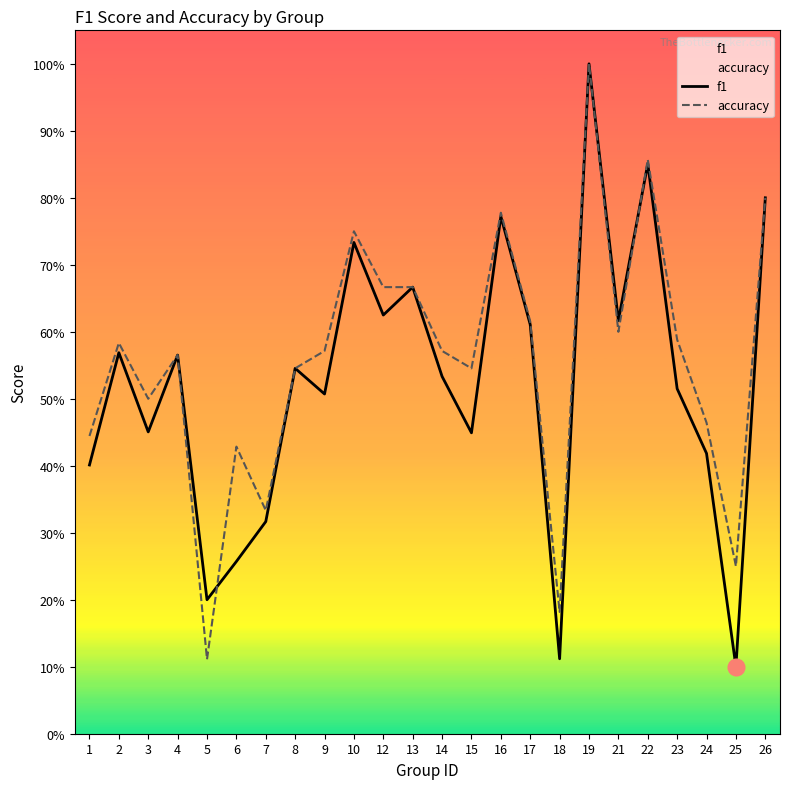

What are all the series names shown in the legend?

f1, accuracy